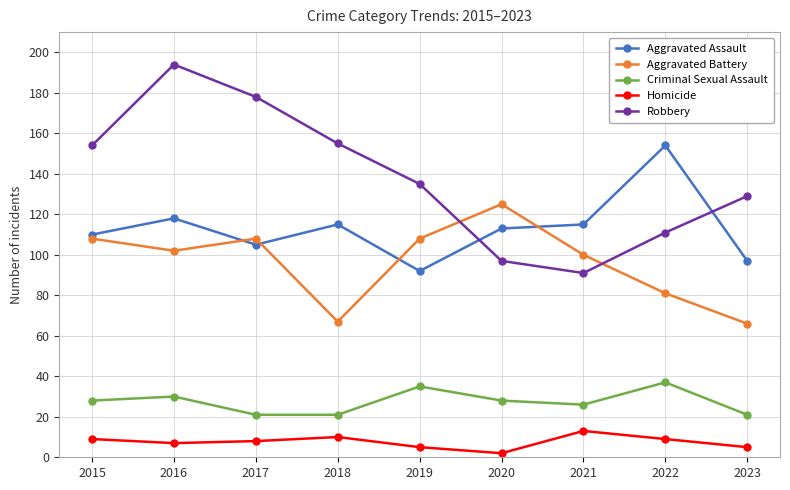

Where do Robbery and Aggravated Assault first cross each other?

2019 and 2020